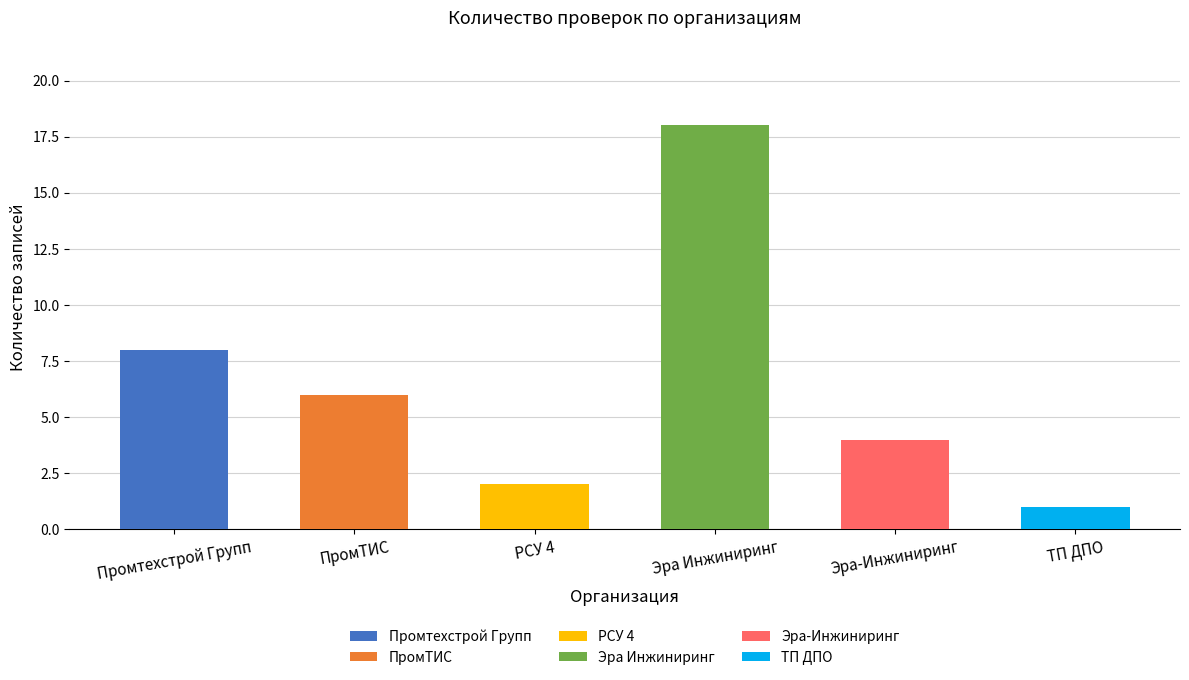

Reading left to right, transcribe all the data shown in this chart.

Промтехстрой Групп=8	ПромТИС=6	РСУ 4=2	Эра Инжиниринг=18	Эра-Инжиниринг=4	ТП ДПО=1